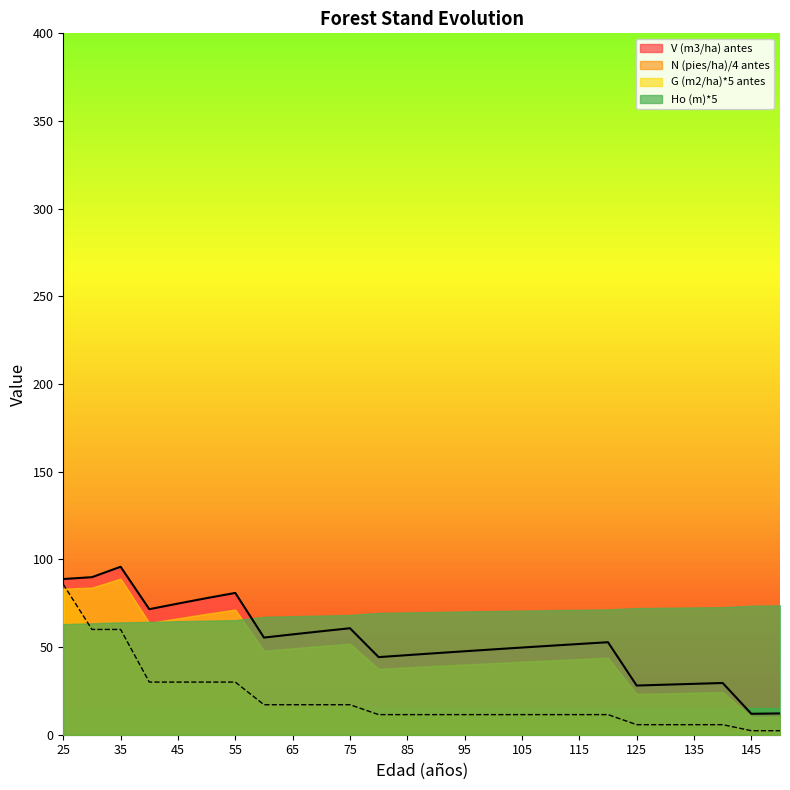

What is the minimum value for V (m3/ha) antes?

11.9